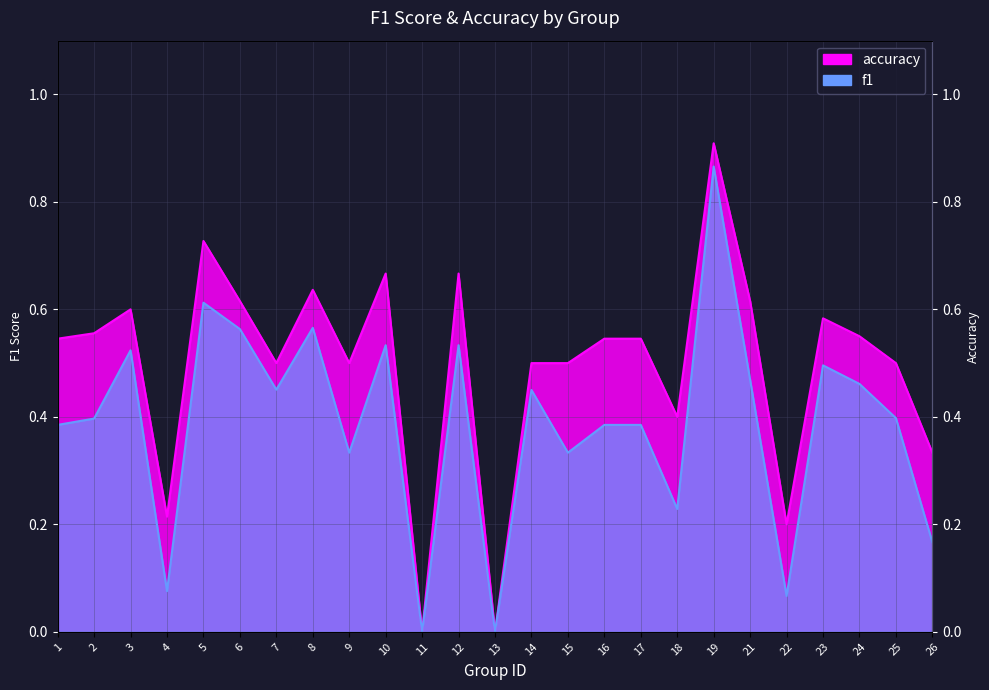

True or false: f1 has more than 2 points higher than both neighbors.

True